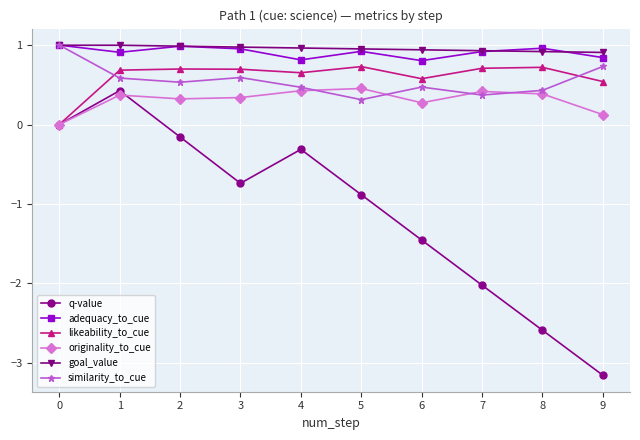

True or false: goal_value has a value of 0.9 at 8.

True